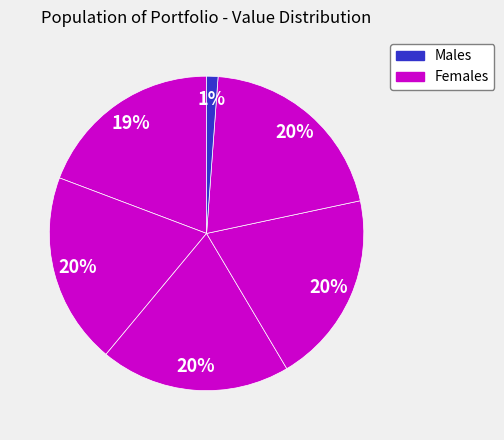

How many slices are in this pie chart?

6